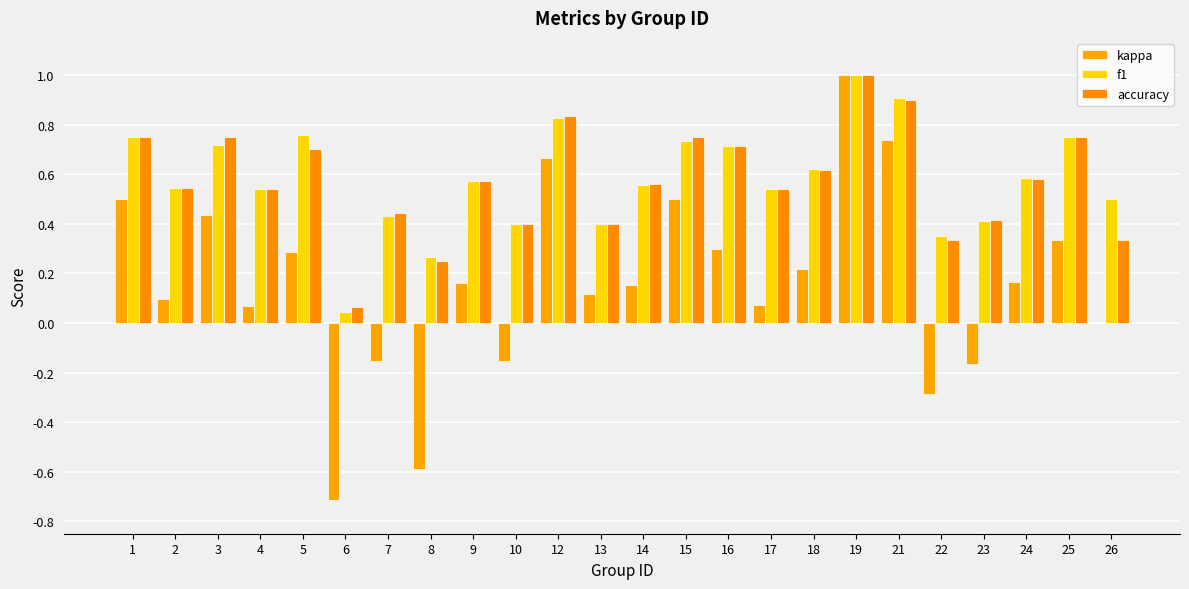

Between 7 and 9, which series saw the biggest shift?

kappa